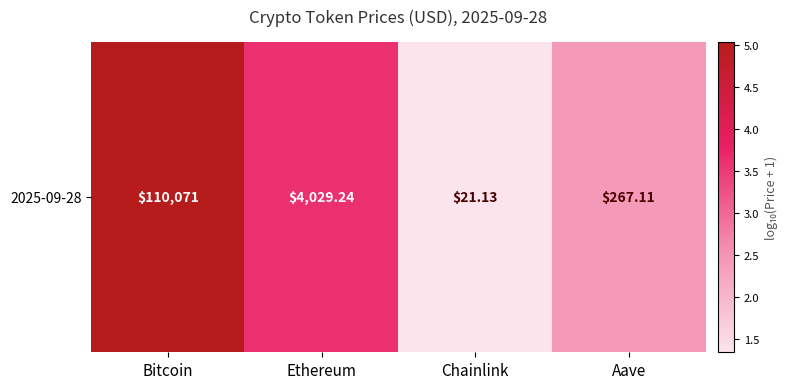

The value at Bitcoin is 6.6. True or false?

False